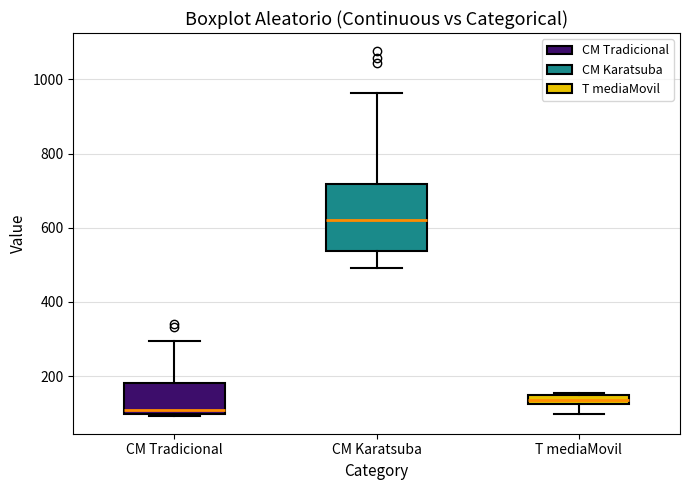

Where does the upper whisker of the box for CM Tradicional end on the y-axis? The values are not printed on the chart, so give them approximately, as read against the axis.

300